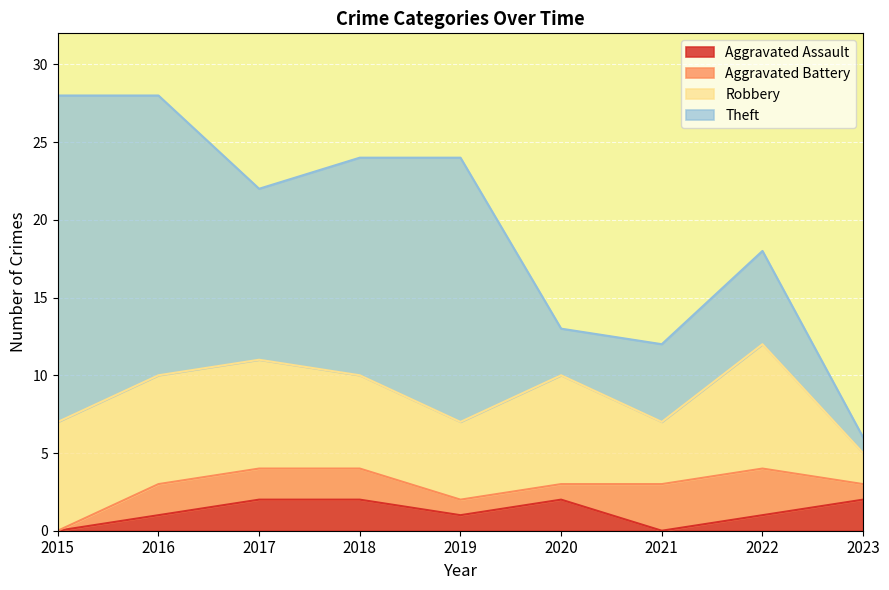

The value of Robbery at 2021 is 4. True or false?

True